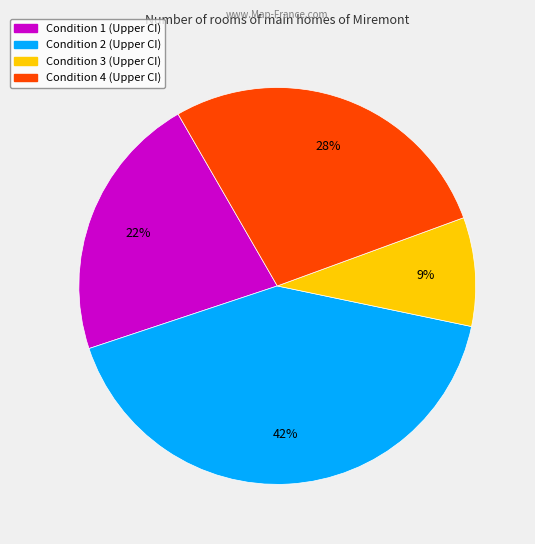

To the nearest percent, what percentage of the pie is Condition 3?

9%